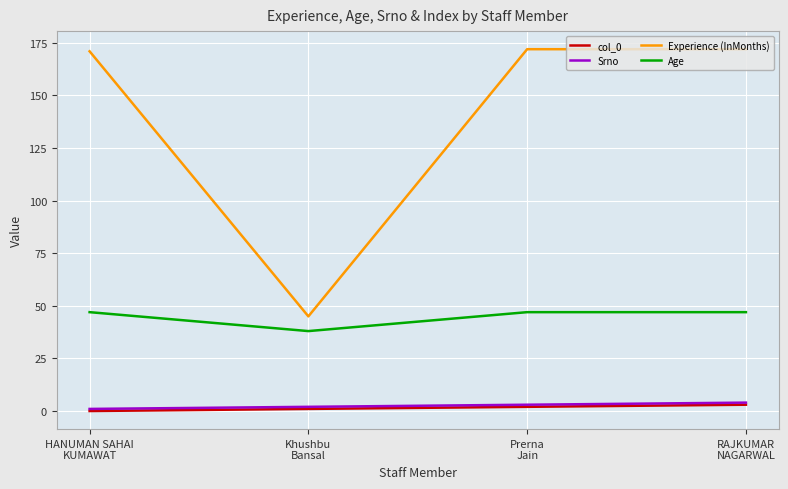

Which series has the widest spread of values?

Experience (InMonths)